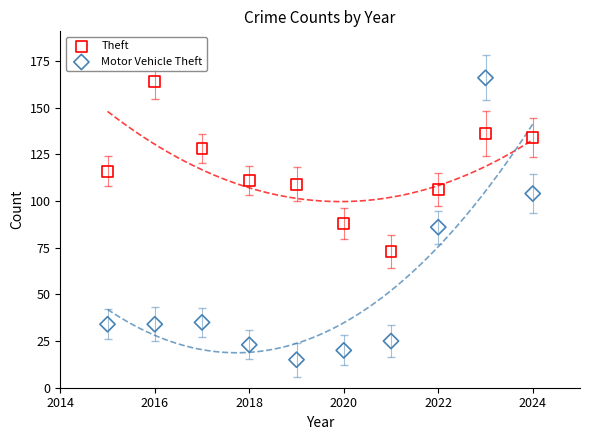

Which series reaches the minimum Y coordinate?

Motor Vehicle Theft